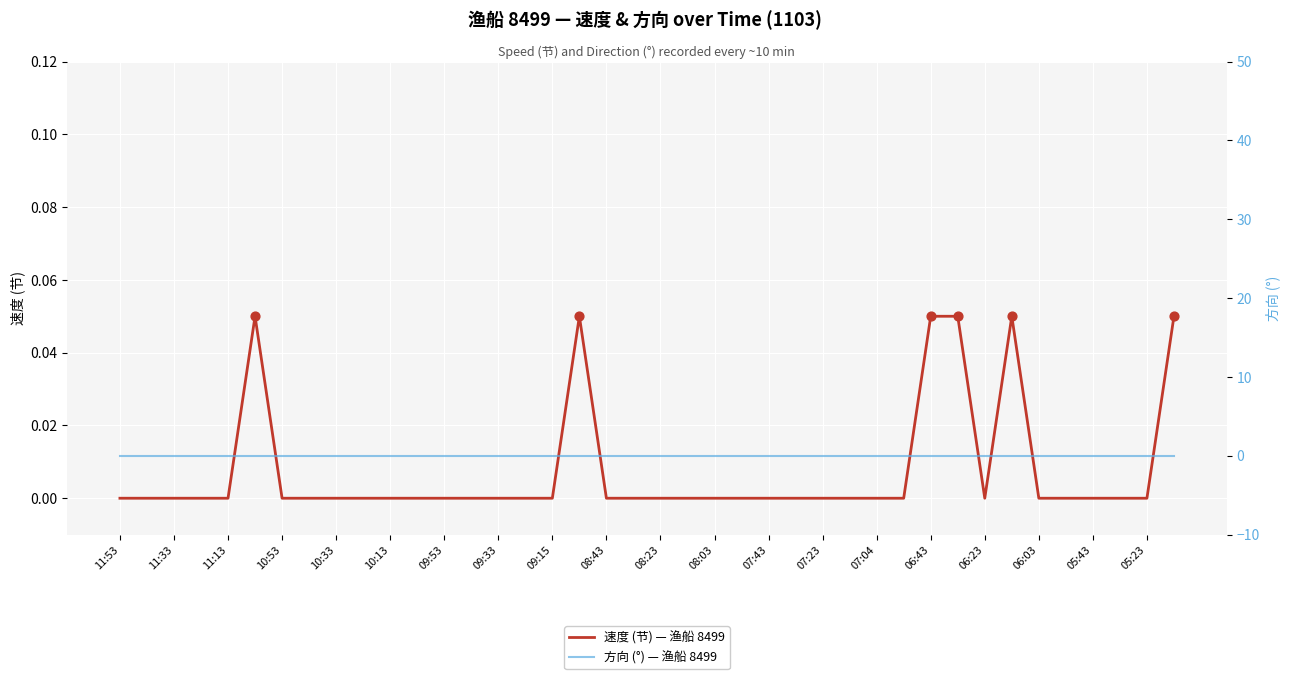

The 速度 (节) — 渔船 8499 series shows 0.0 at 10:53. True or false?

True